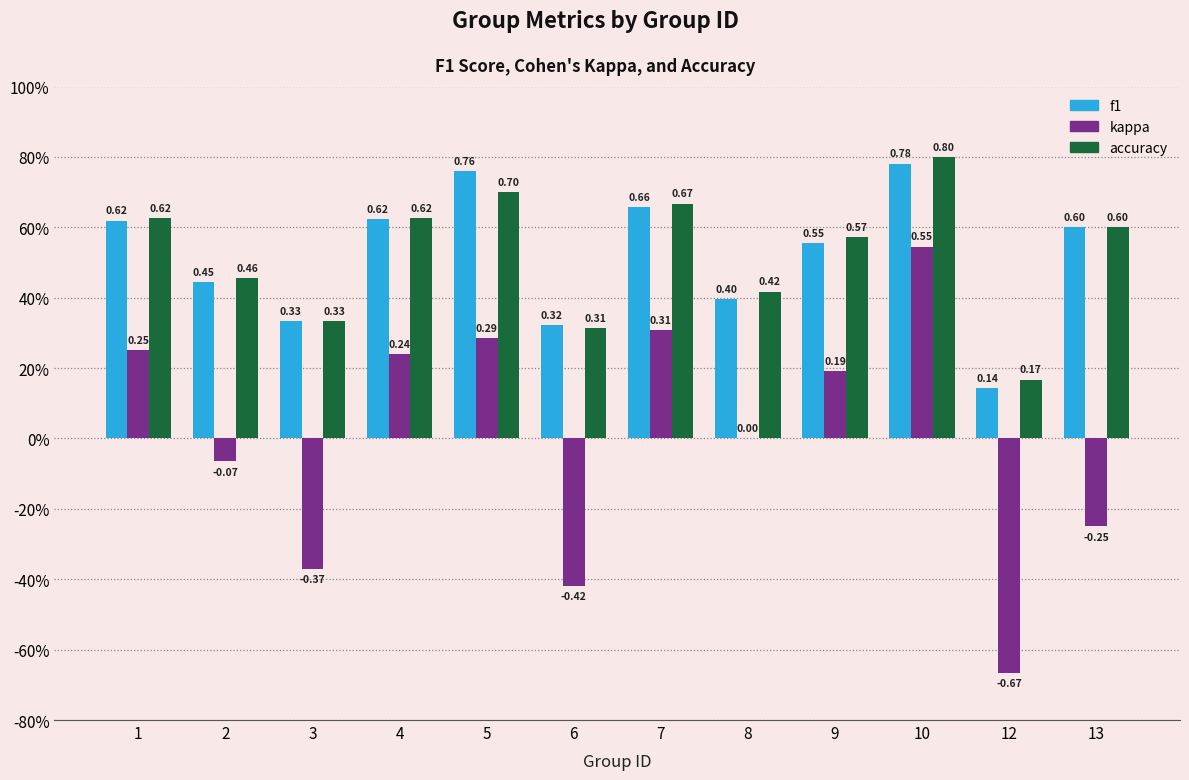

What is the difference between the second highest and minimum values in the accuracy series?

0.5